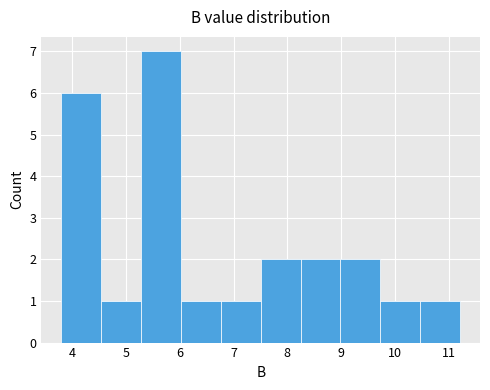

How tall is the bar that spans 8.2 to 9.0 on the x-axis? Neither the bar edges nor the heights are printed on the chart, so give them approximately, as read against the axes.

2